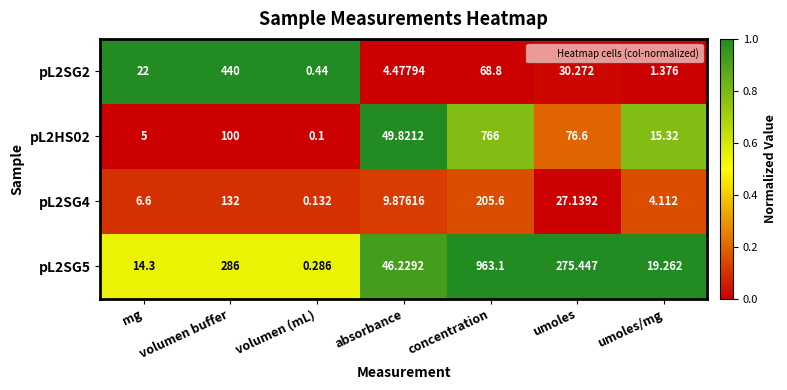

Where is pL2SG5 nearest to the value 481?

volumen buffer